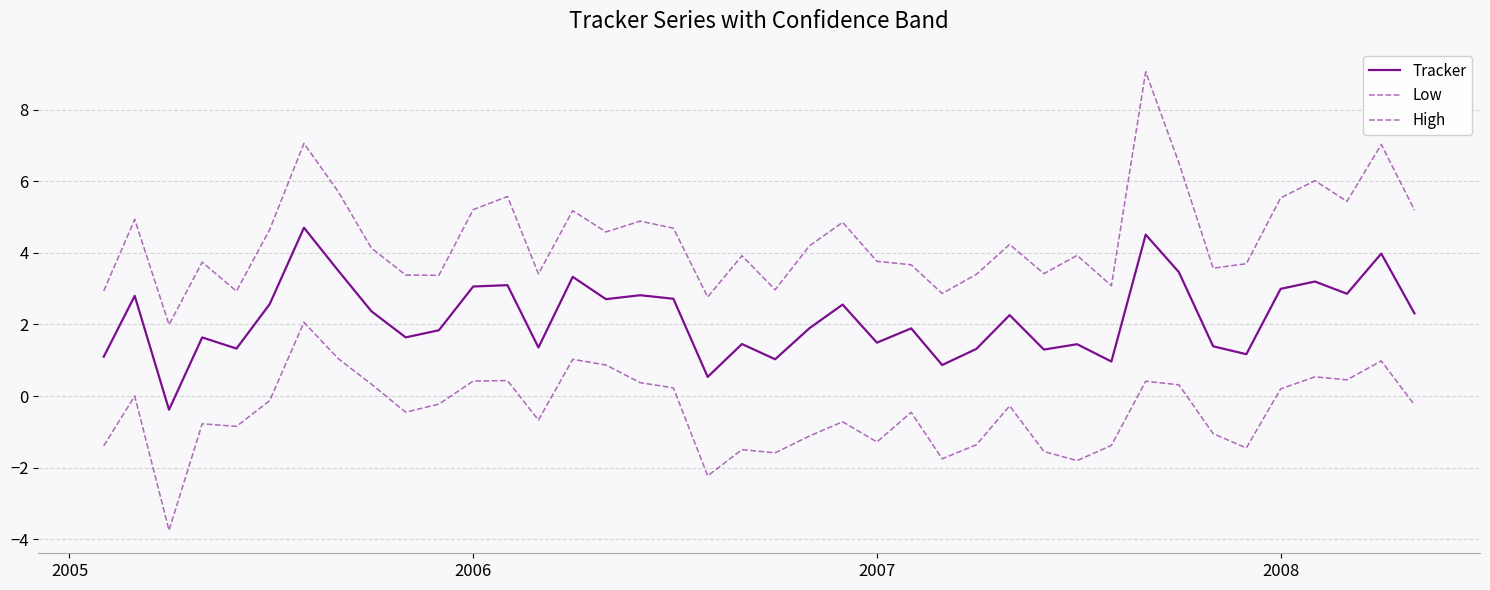

Is this an area chart (filled region under the line)?

No